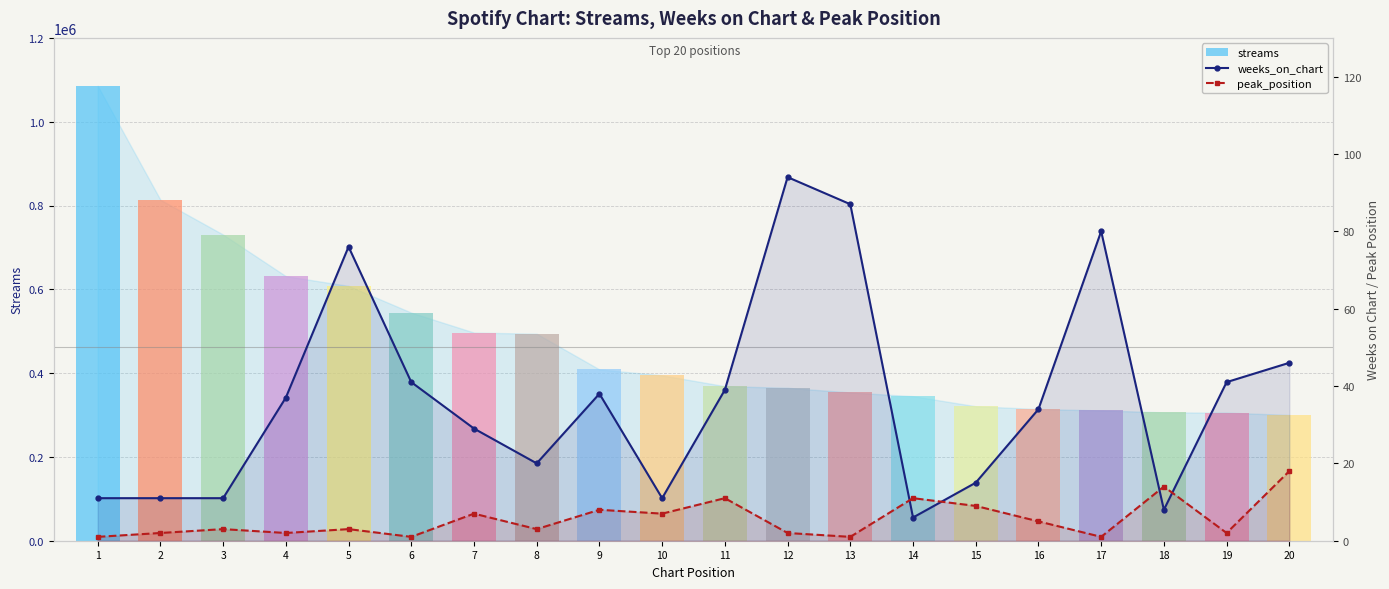

At which label does peak_position reach its peak?

20